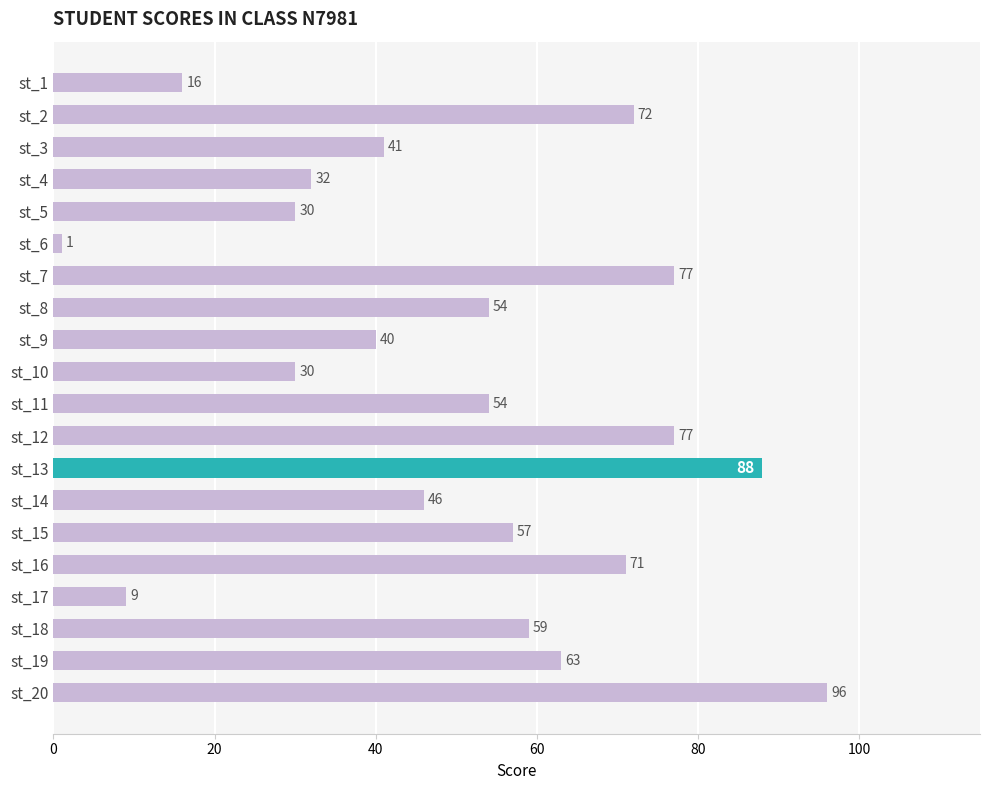

Where is the data nearest to the value 48?

st_14